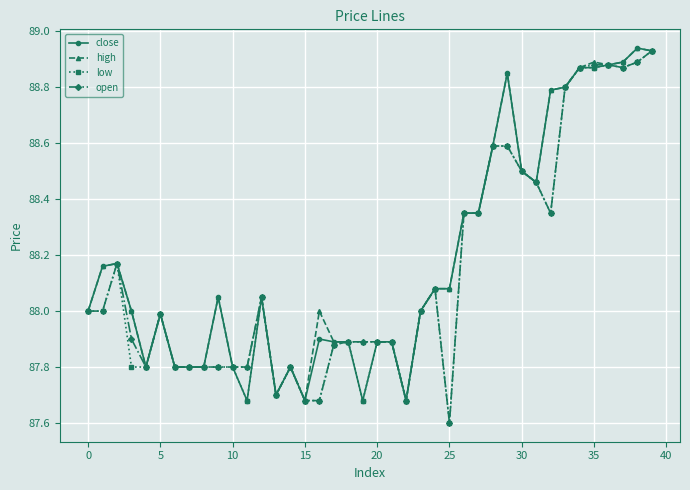

What is the minimum value for low?

87.6